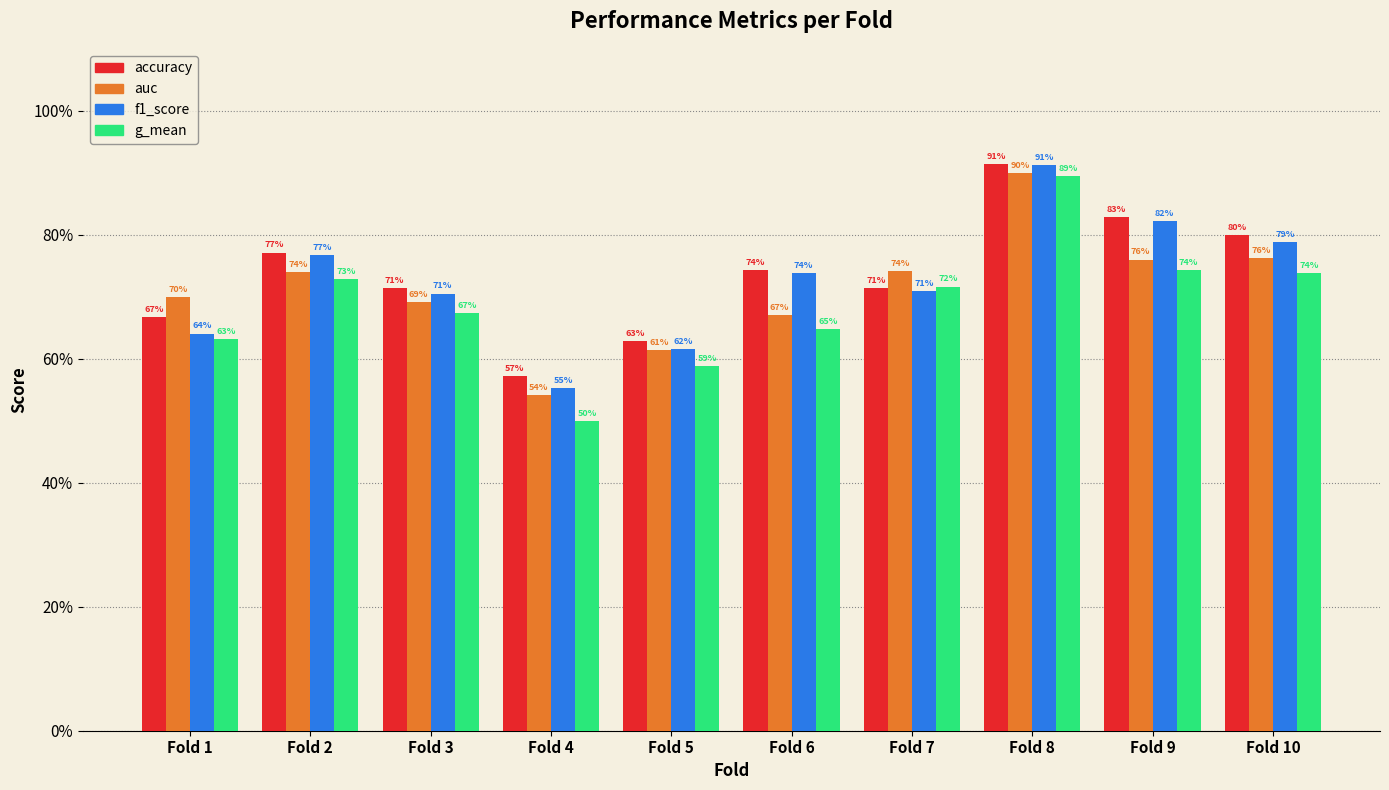

Read the g_mean value at Fold 5.

0.6